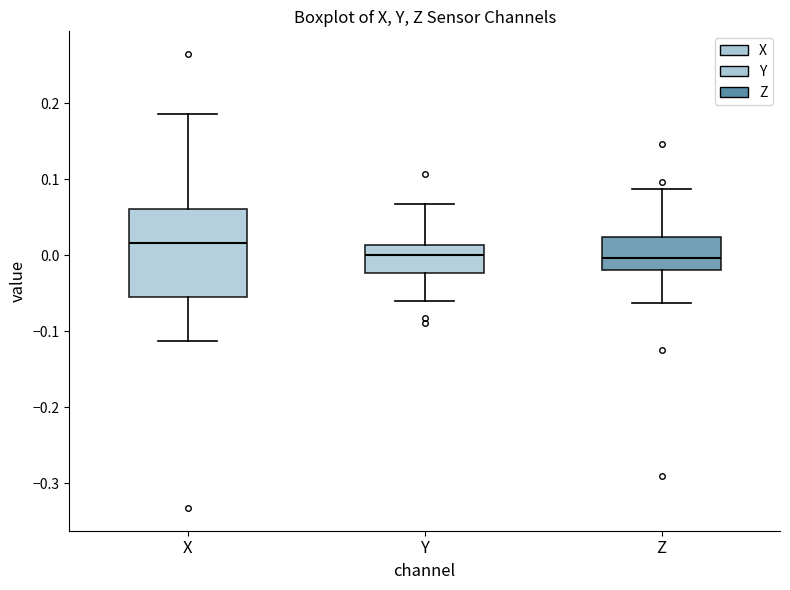

Reading left to right, transcribe this box plot: for each box, give where its median line is, the range the box spans, and where its two whiskers end, as read against the y-axis. The values are not printed on the chart, so give them approximately, as read against the axis.

X: median 0.02, box -0.05 to 0.06, whiskers -0.11 to 0.19
Y: median 0.00, box -0.02 to 0.01, whiskers -0.06 to 0.07
Z: median 0.00, box -0.02 to 0.02, whiskers -0.06 to 0.09